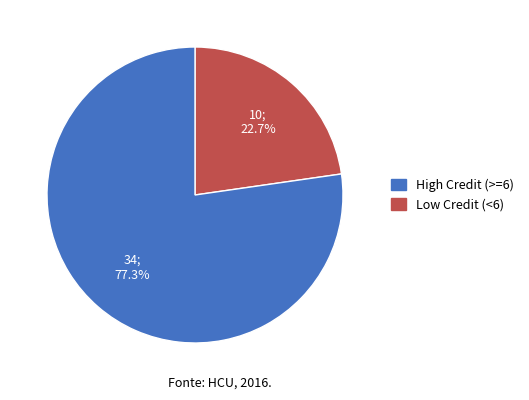

Is there any slice that represents more than half of the pie?

Yes